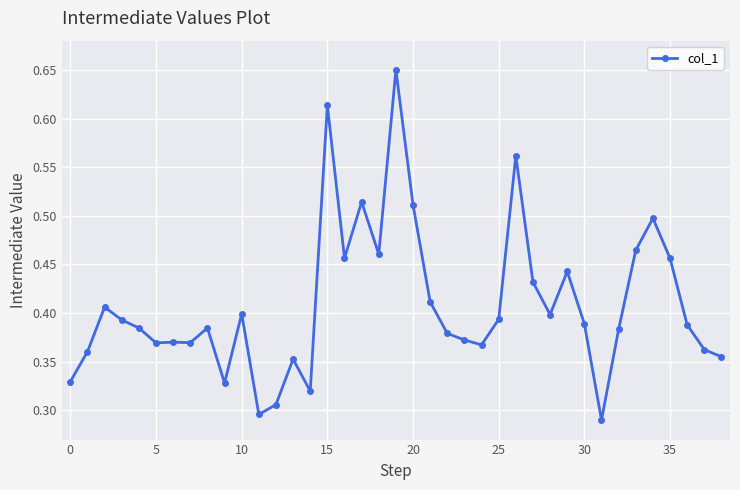

True or false: the data has more than 1 interior local peaks.

True